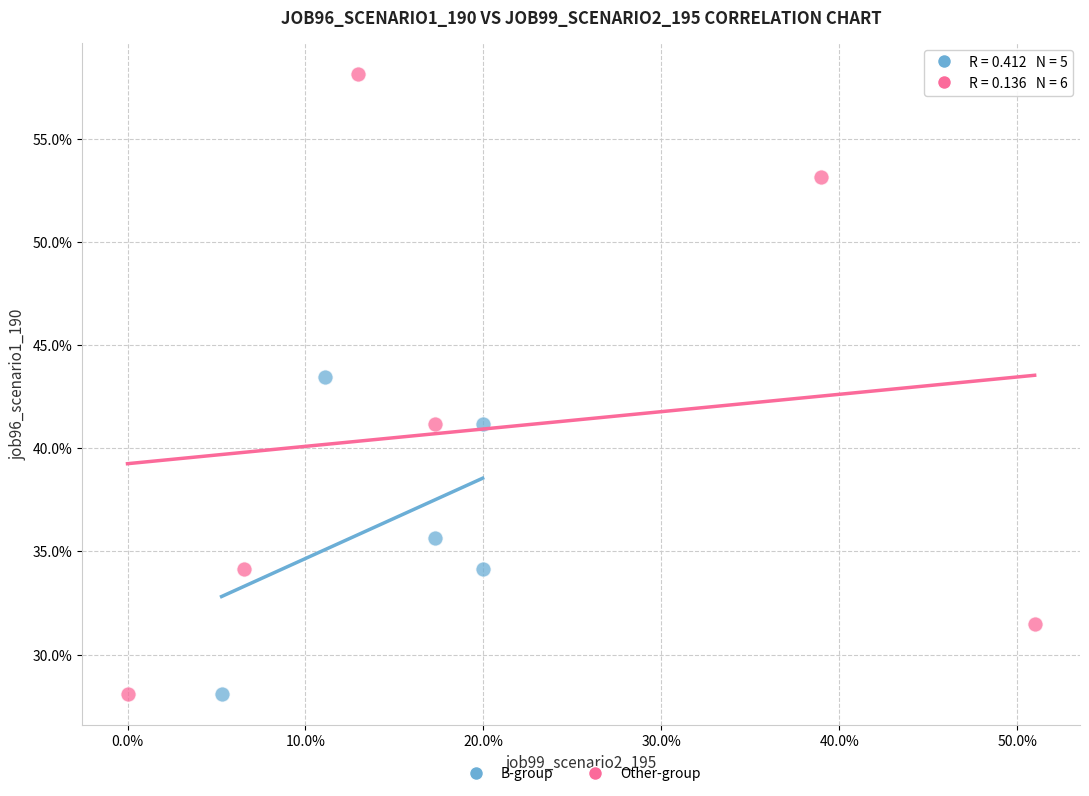

Which series contains the highest Y value?

Other-group